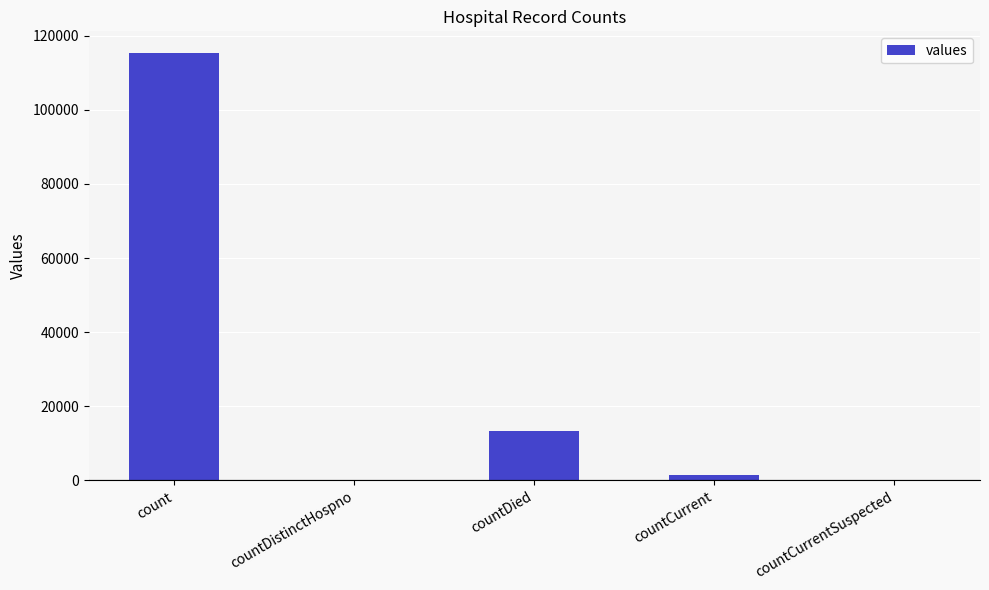

What is the approximate value at countDied?

13343